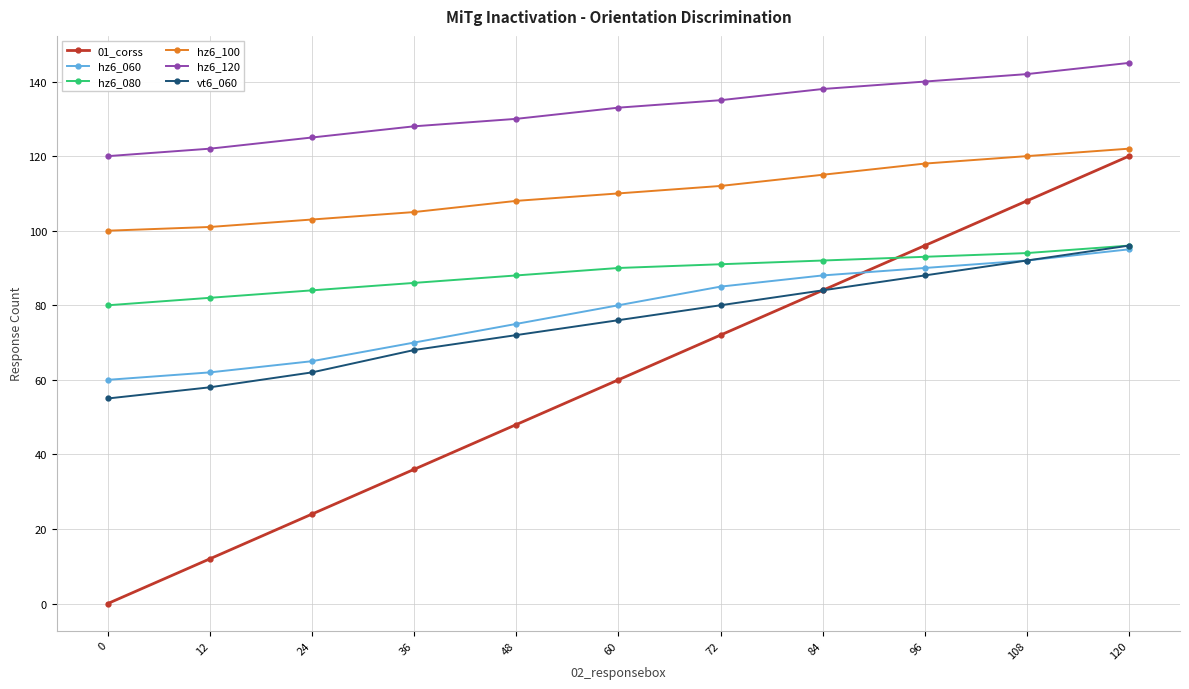

Is this an area chart (filled region under the line)?

No